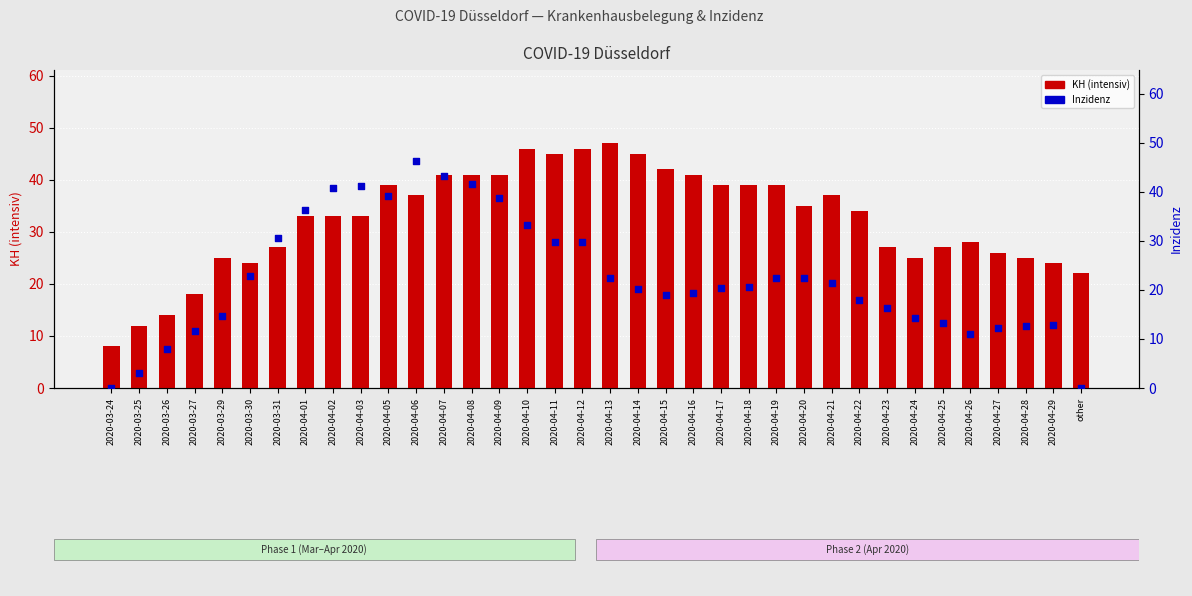

Which series contains the lowest Y value?

Inzidenz (7-Tage)